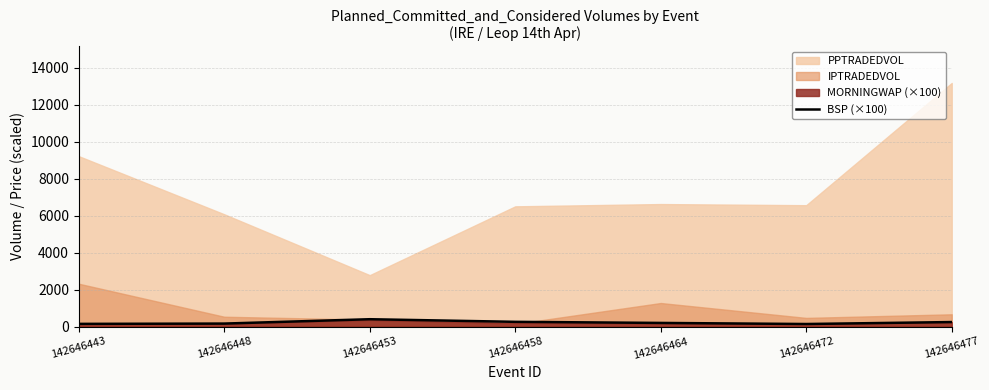

The BSP (×100) series shows 254.4 at 142646458. True or false?

True